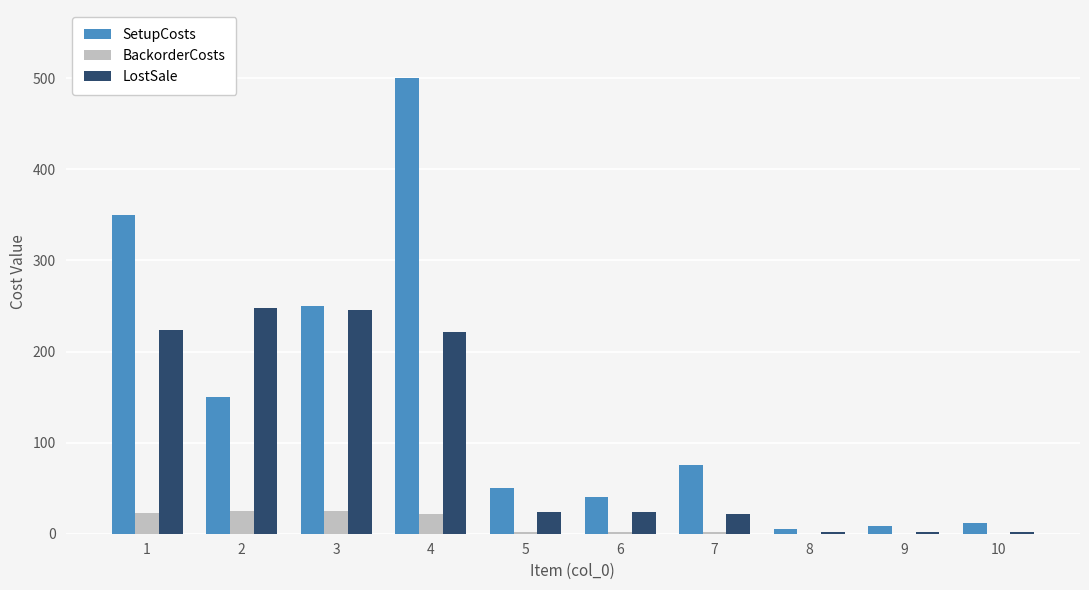

What is the sum of all BackorderCosts values?

101.6